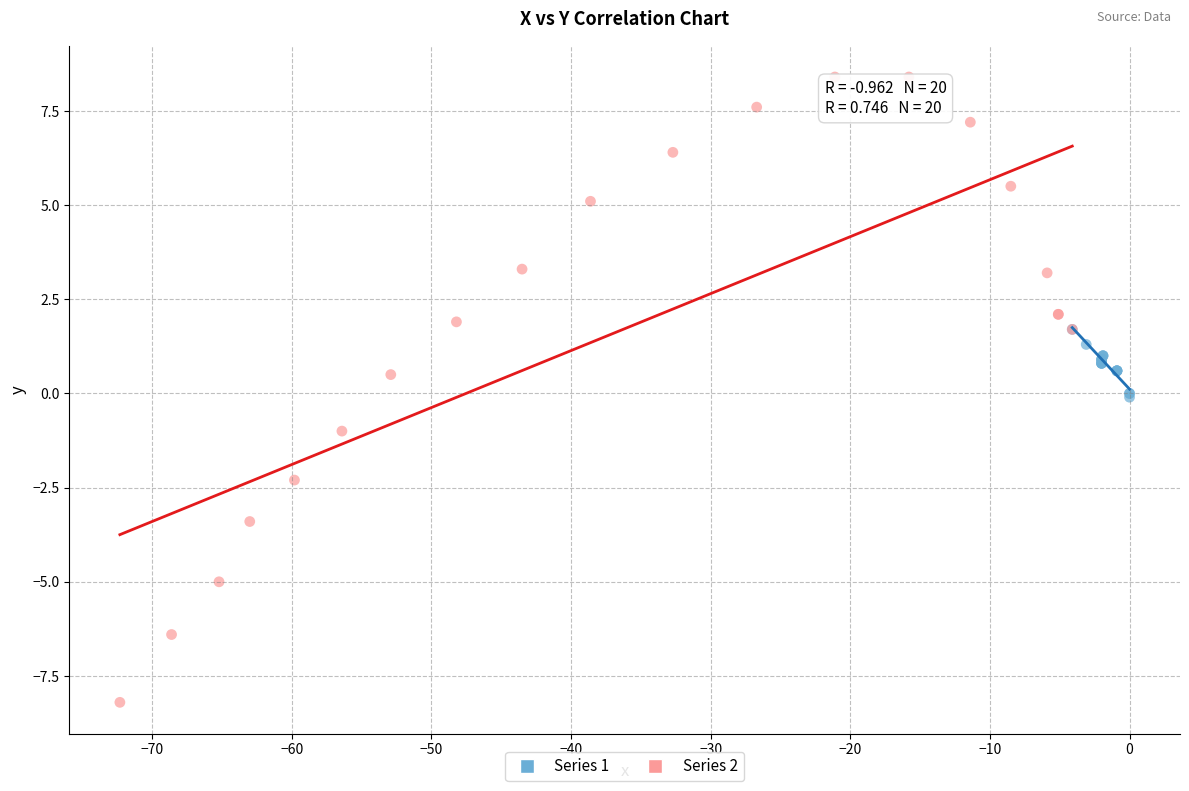

Which series has the largest Y range (max minus min)?

Series 2